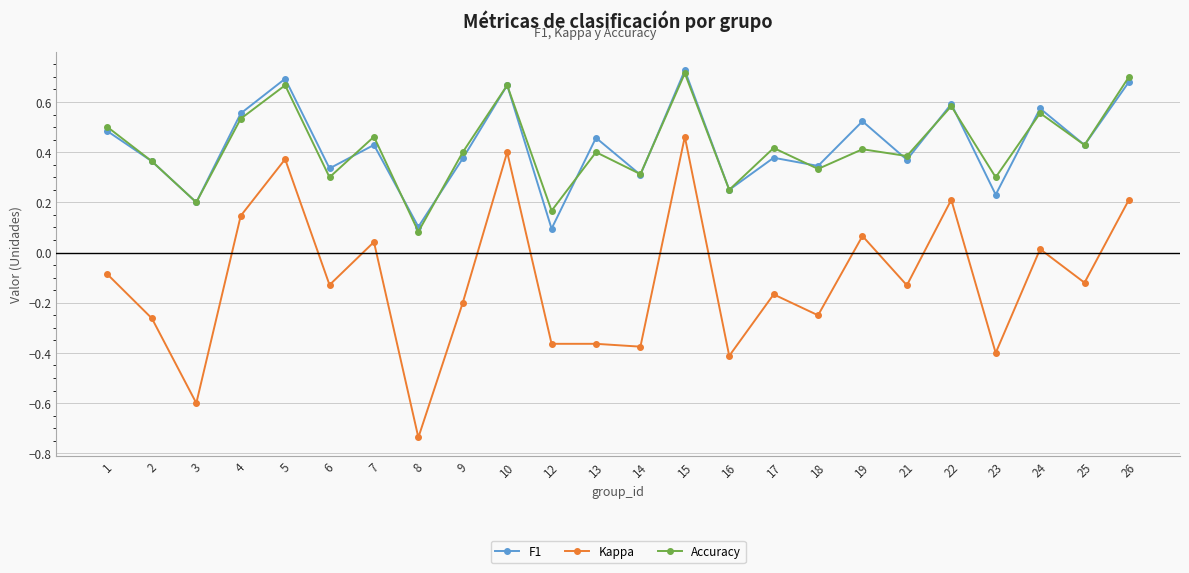

Rank the series at 19 from highest to lowest value.

F1, Accuracy, Kappa